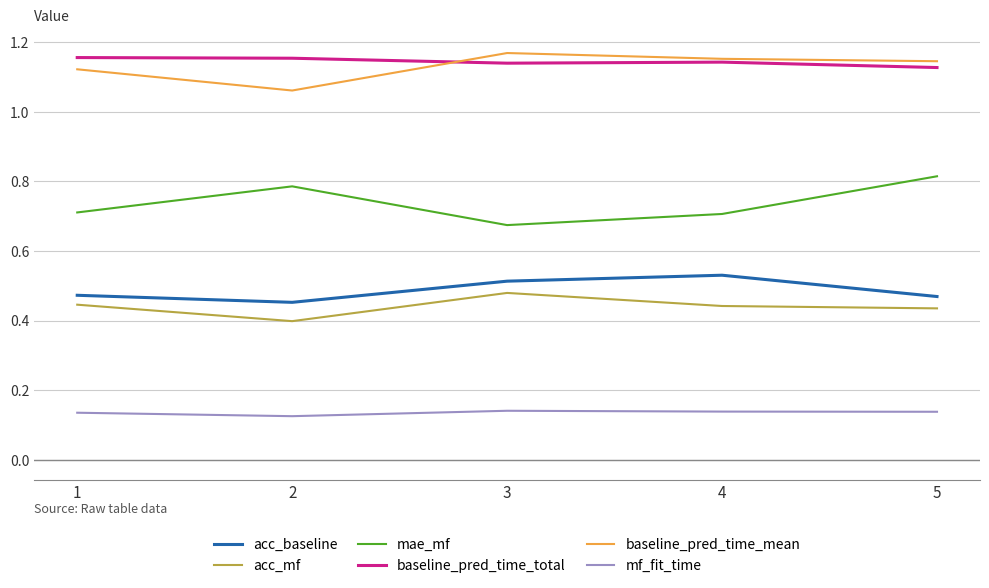

At which label does mae_mf reach its minimum?

3